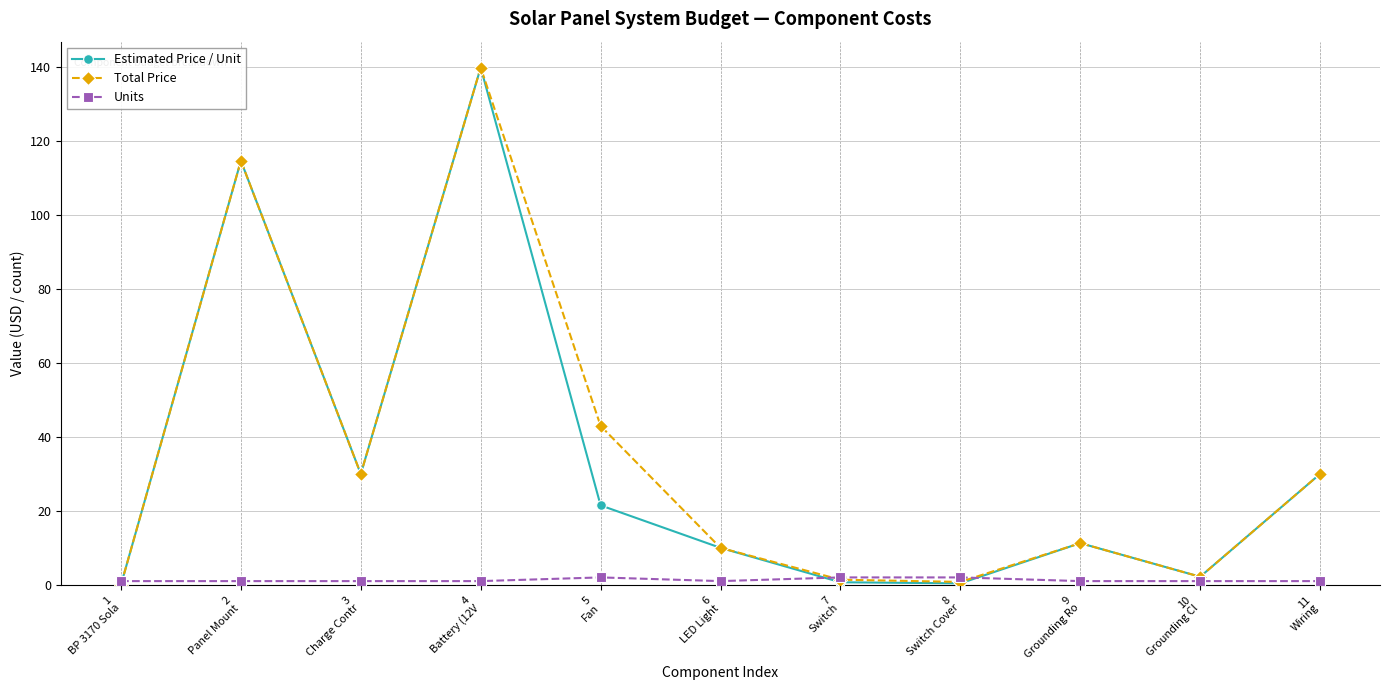

What is the maximum value shown in the chart?

140.0